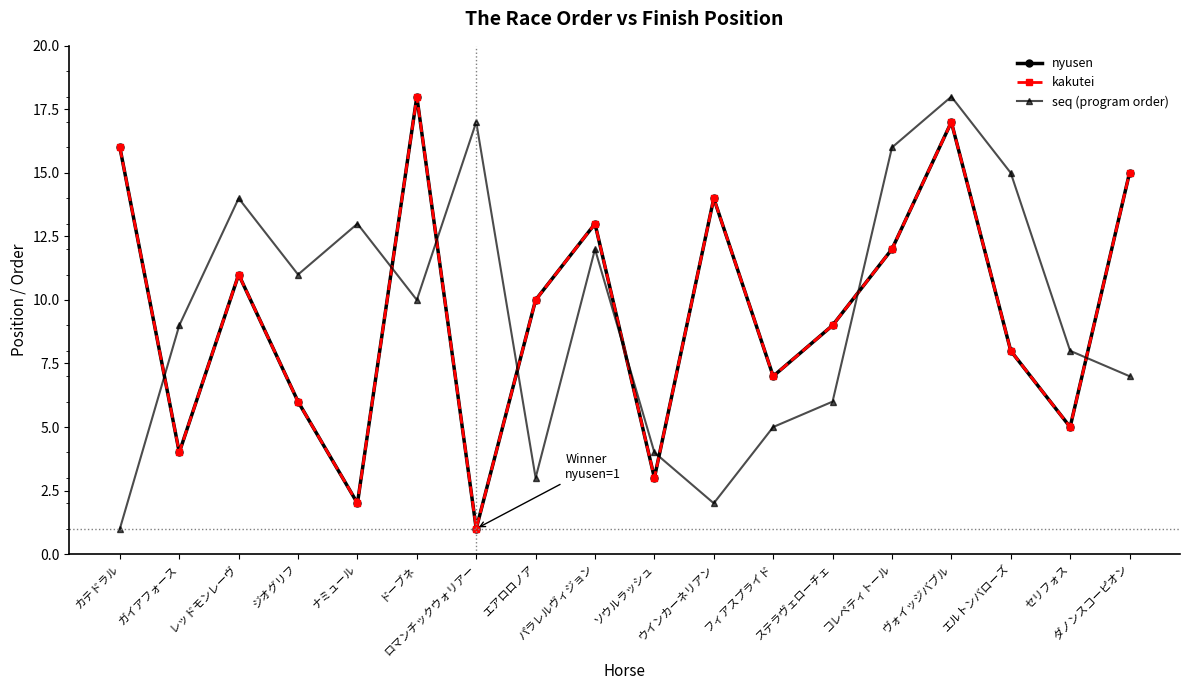

Is it true that seq (program order) equals 2 at ウインカーネリアン?

True